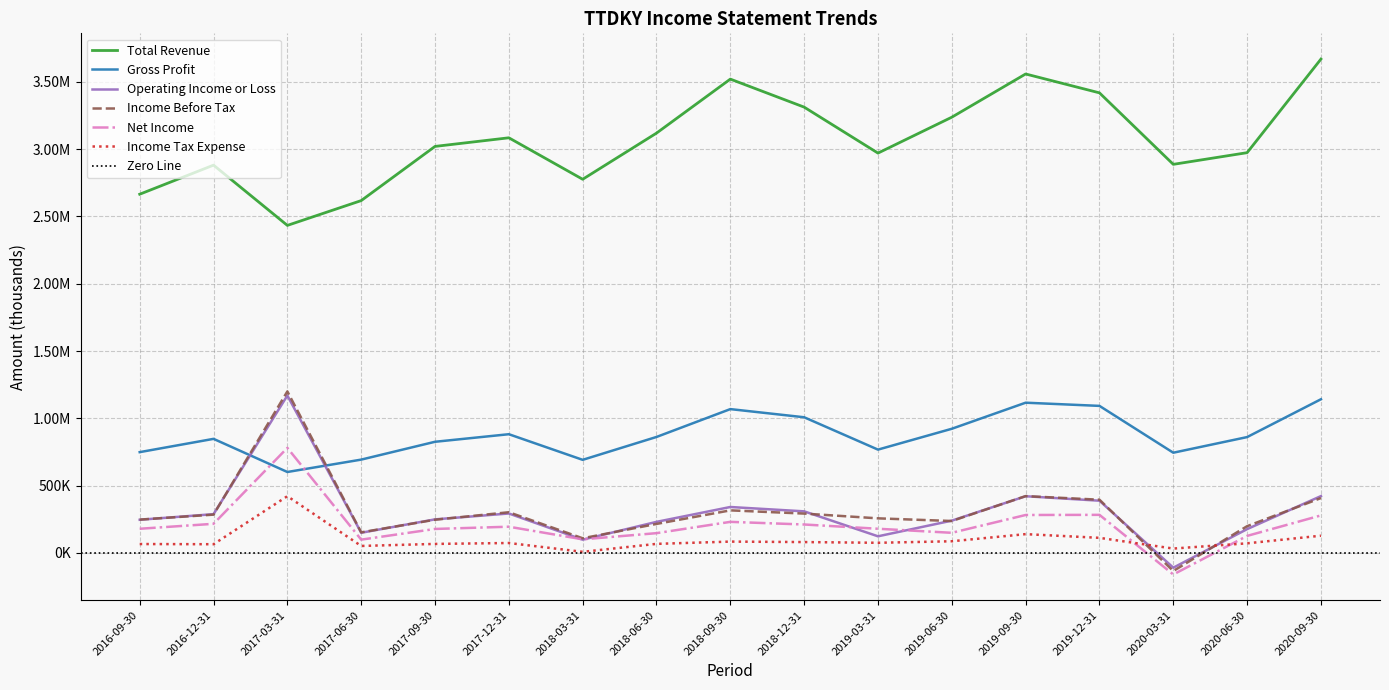

What is the maximum value shown in the chart?

3668300